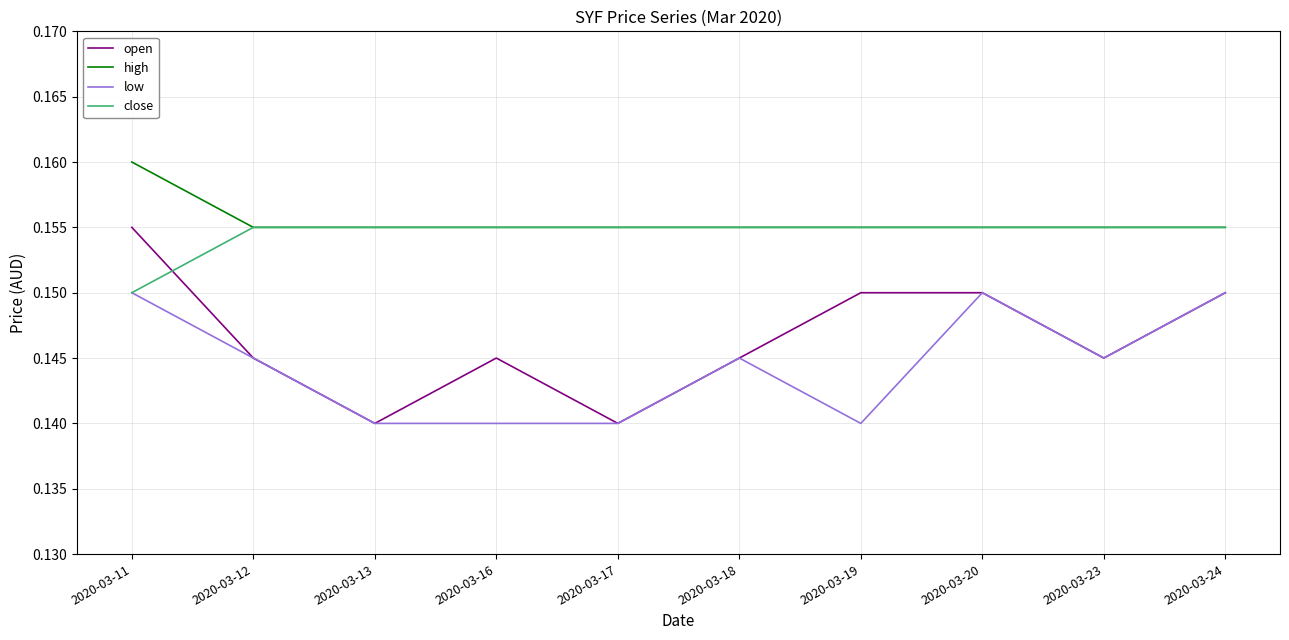

True or false: high and low cross at least once.

False